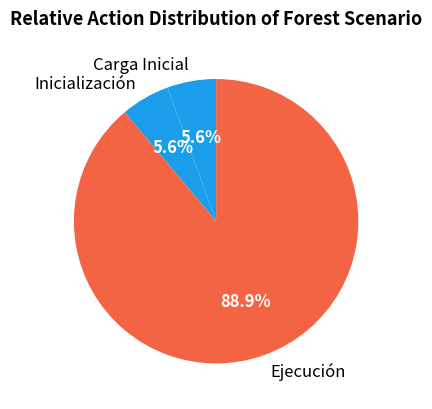

Does any single category account for the majority?

Yes